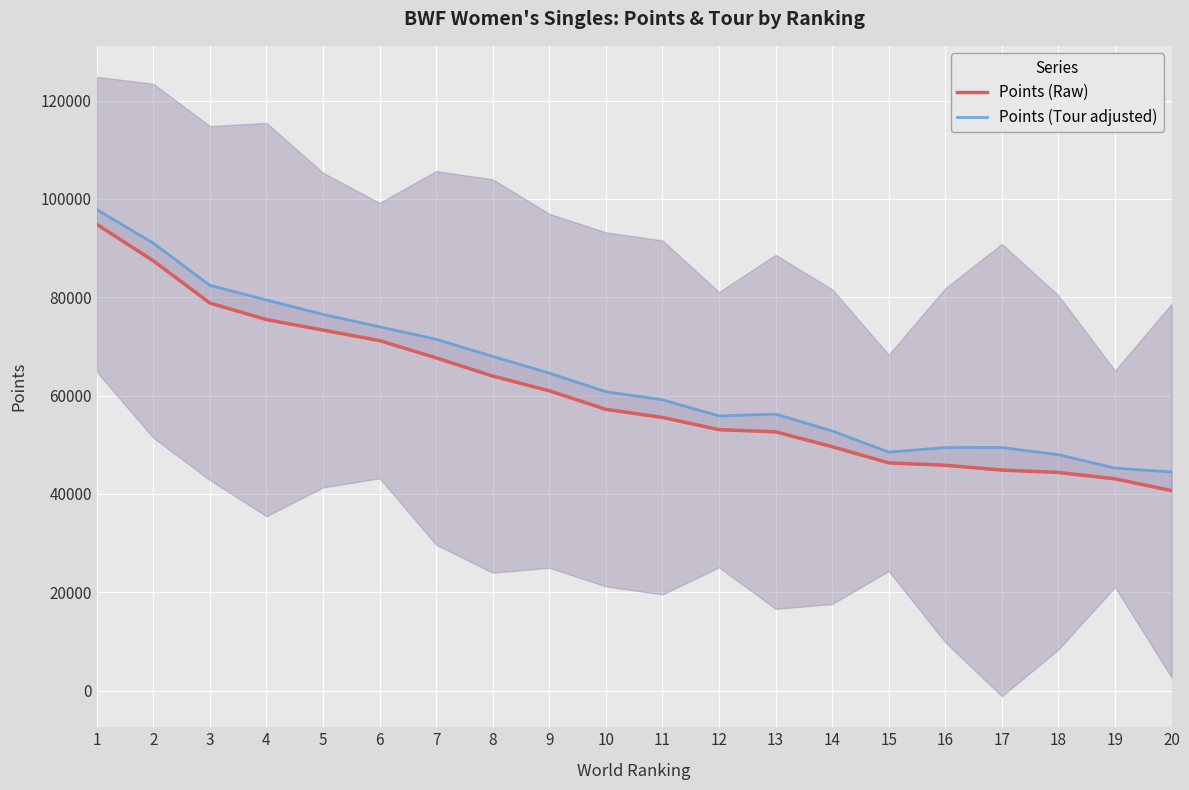

Which series has the largest range (max minus min)?

Points (Raw)